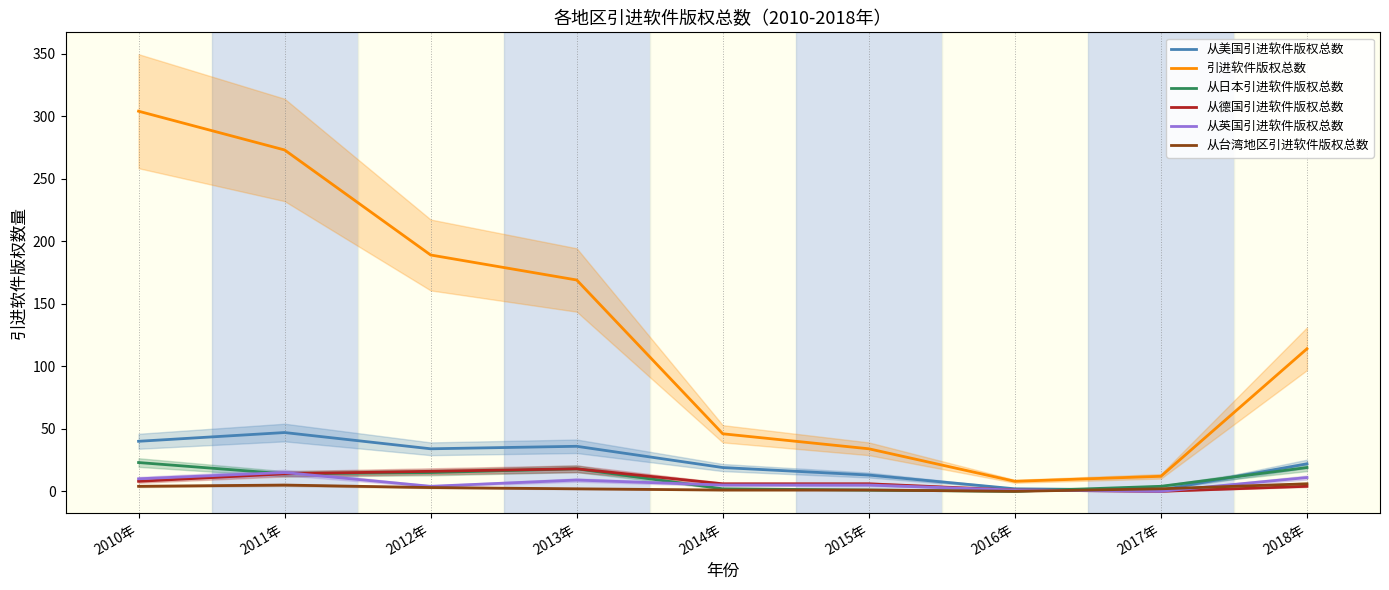

True or false: 从美国引进软件版权总数 and 从德国引进软件版权总数 intersect in this chart.

False